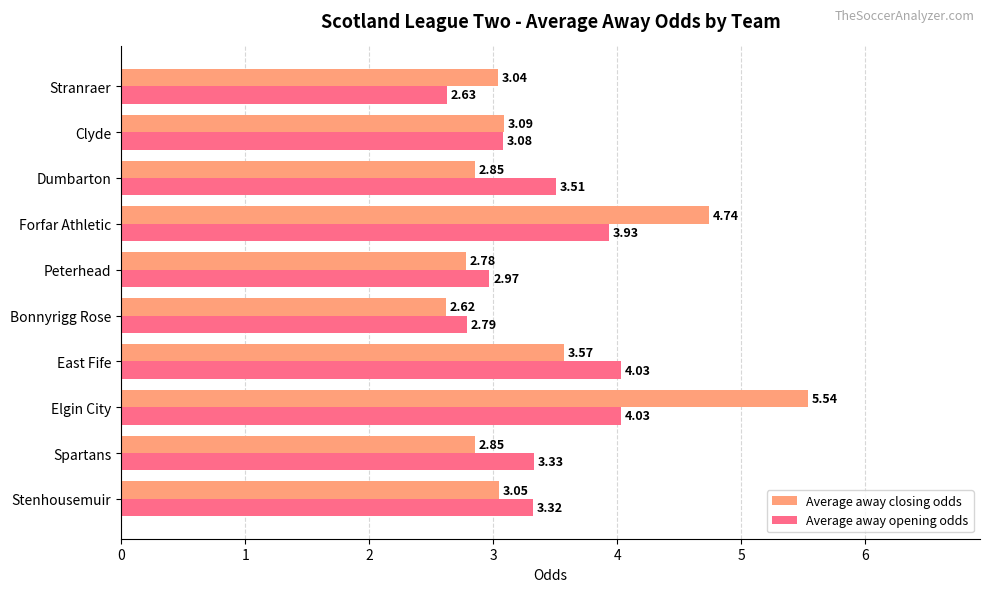

Which series has the largest range (max minus min)?

Average away closing odds